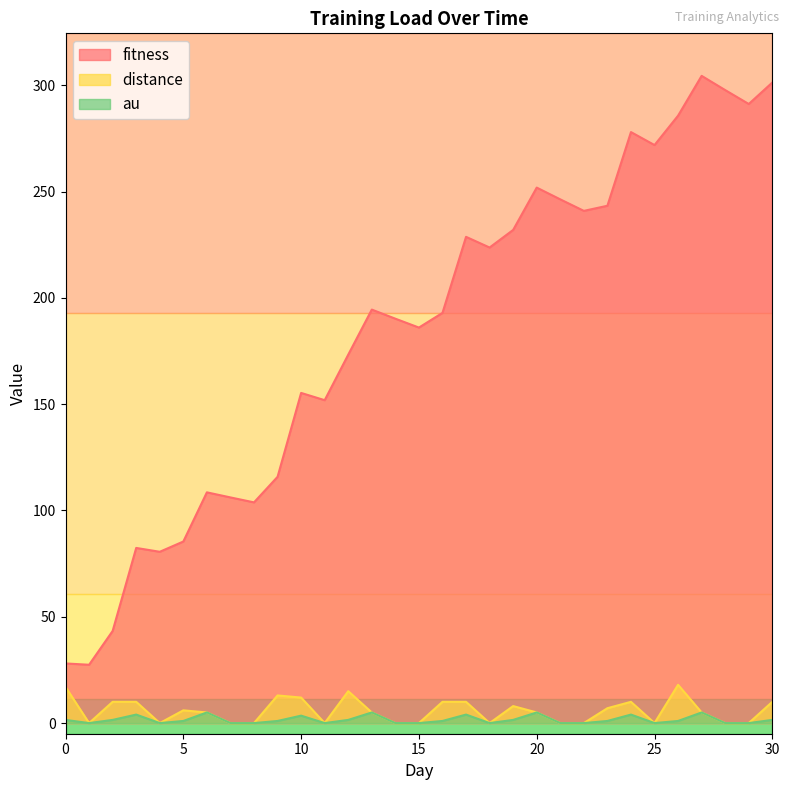

Is it true that fitness equals 56.4 at 2?

False